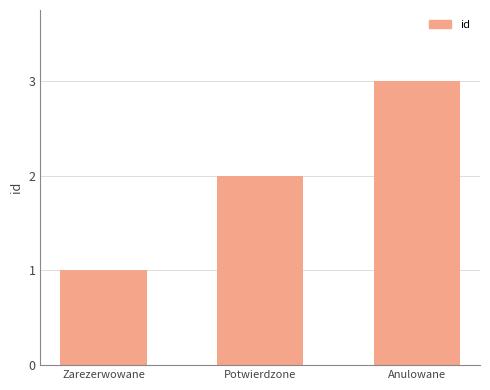

How many bars are there in total?

3